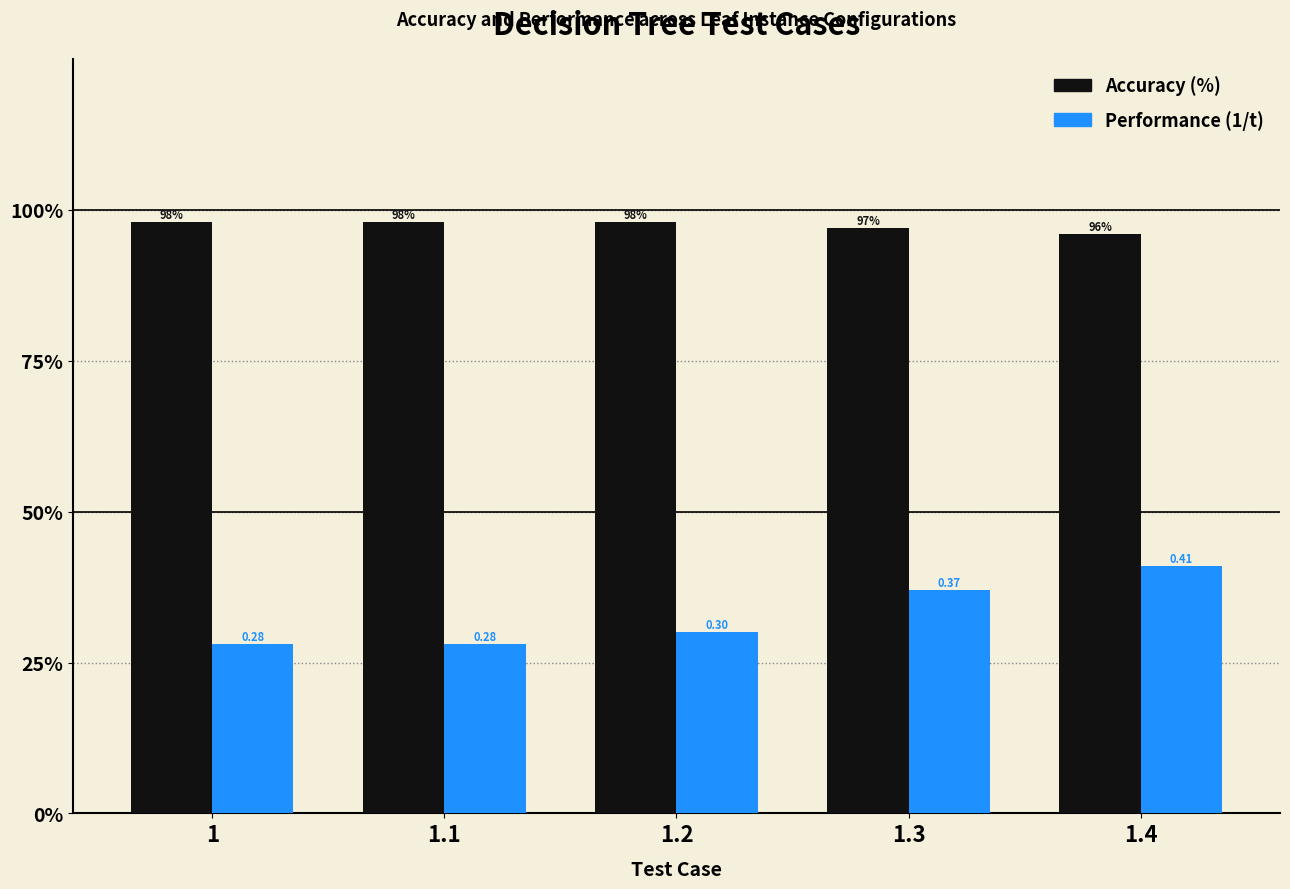

What are all the series names shown in the legend?

Accuracy (%), Performance (1/t)